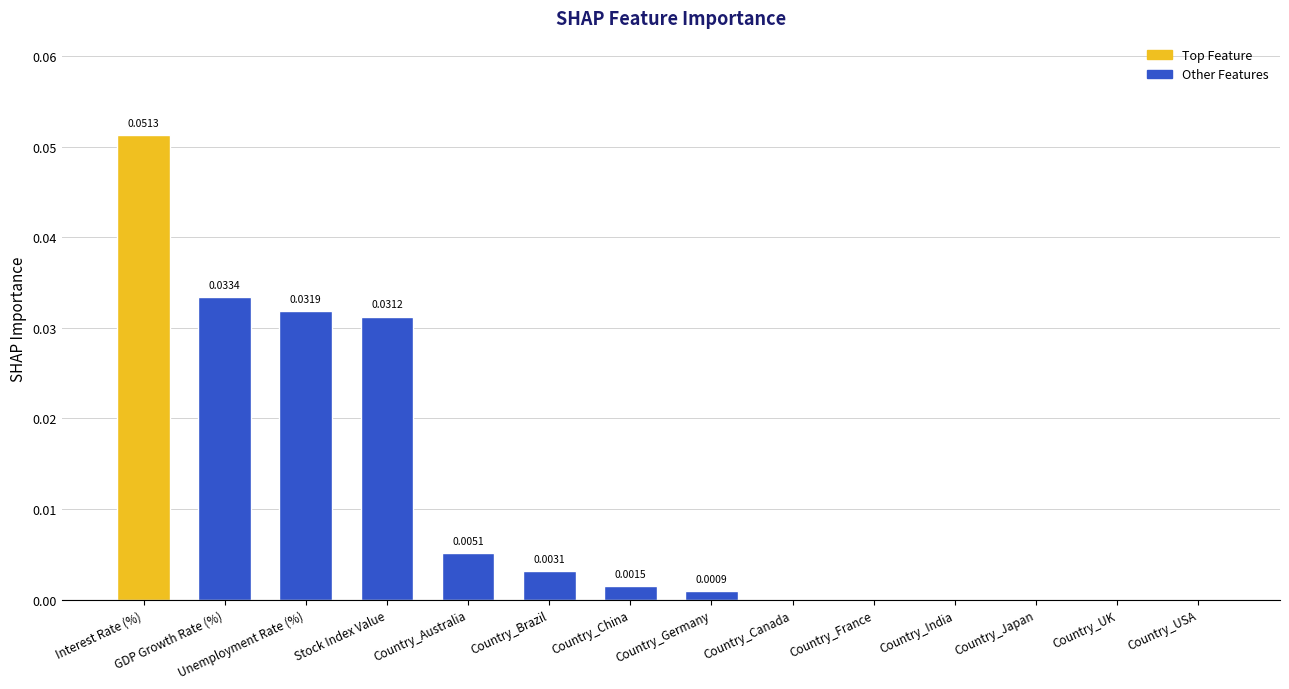

Is it true that the value at GDP Growth Rate (%) is 0.0?

True